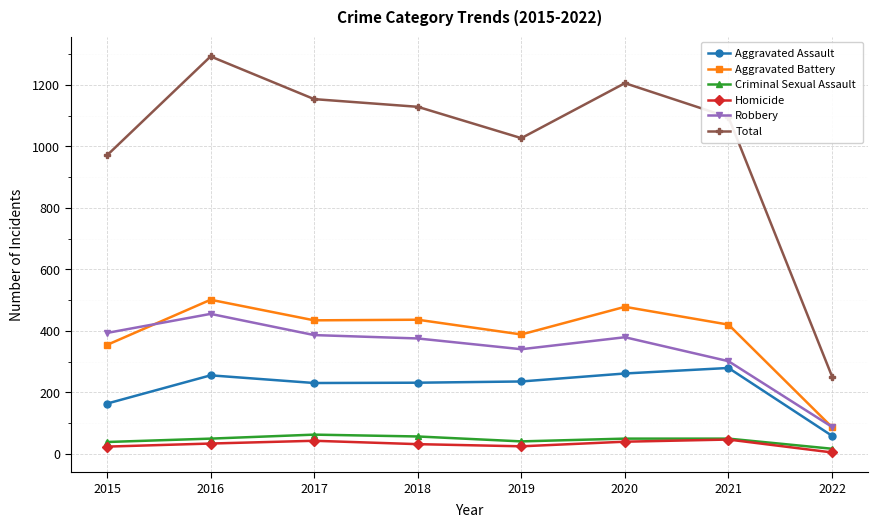

At how many categories does at least one series exceed 124?

8